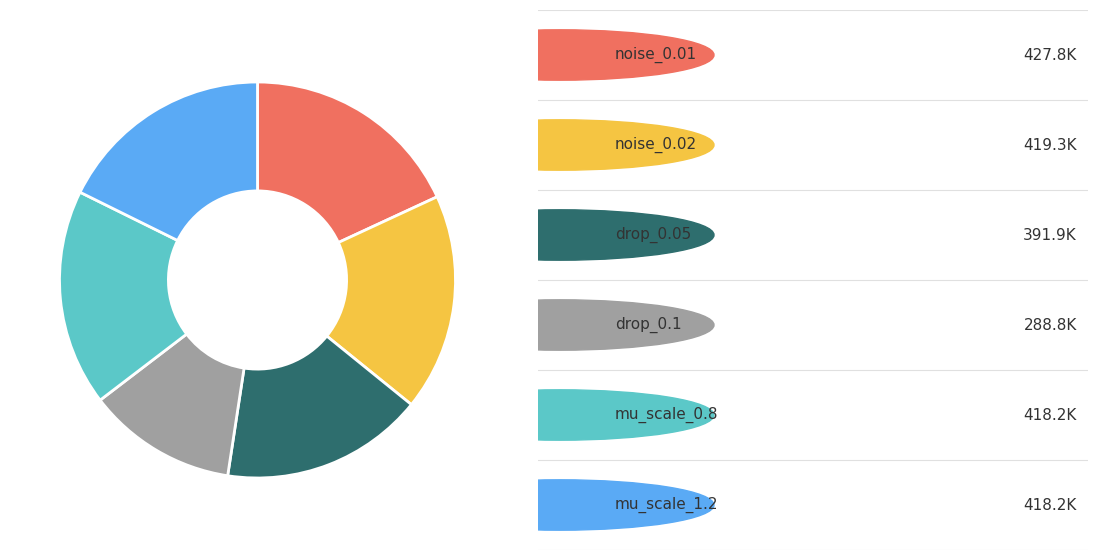

Is there a majority slice in this chart?

No